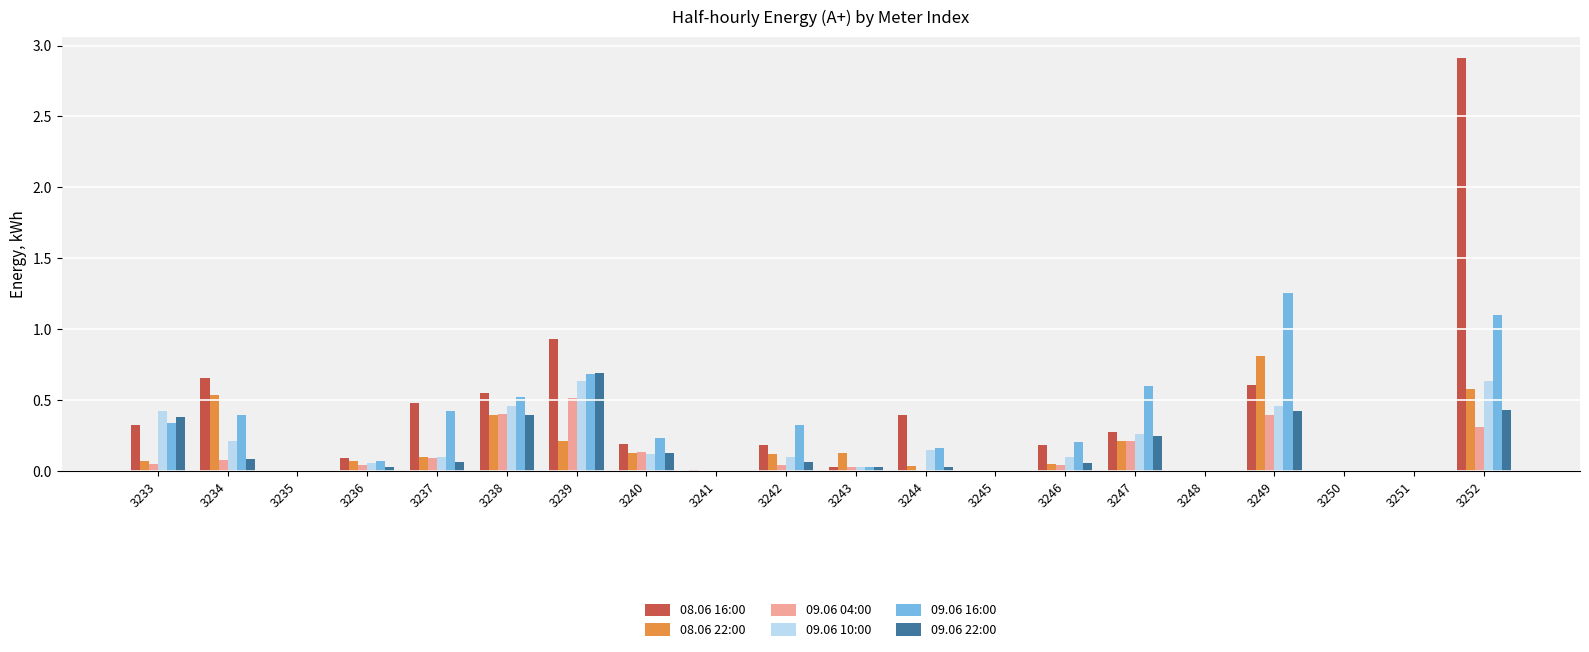

Is it true that 09.06 16:00 equals 0.3 at 3242?

True